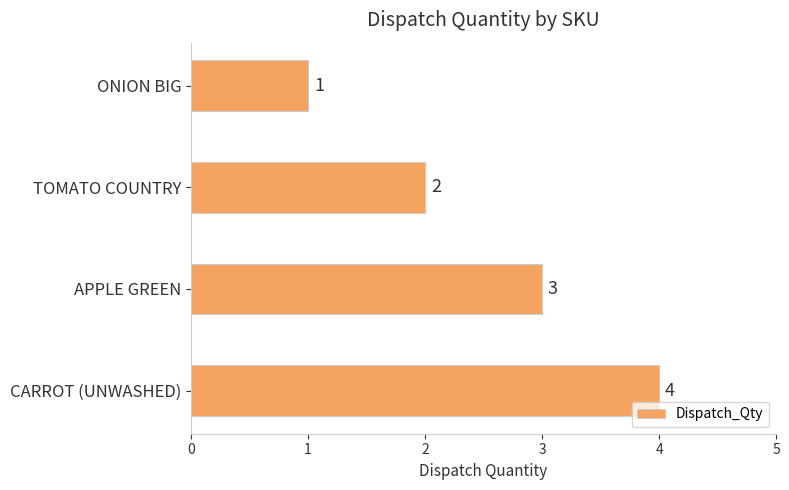

What is the label of the 2nd bar from the bottom?

APPLE GREEN